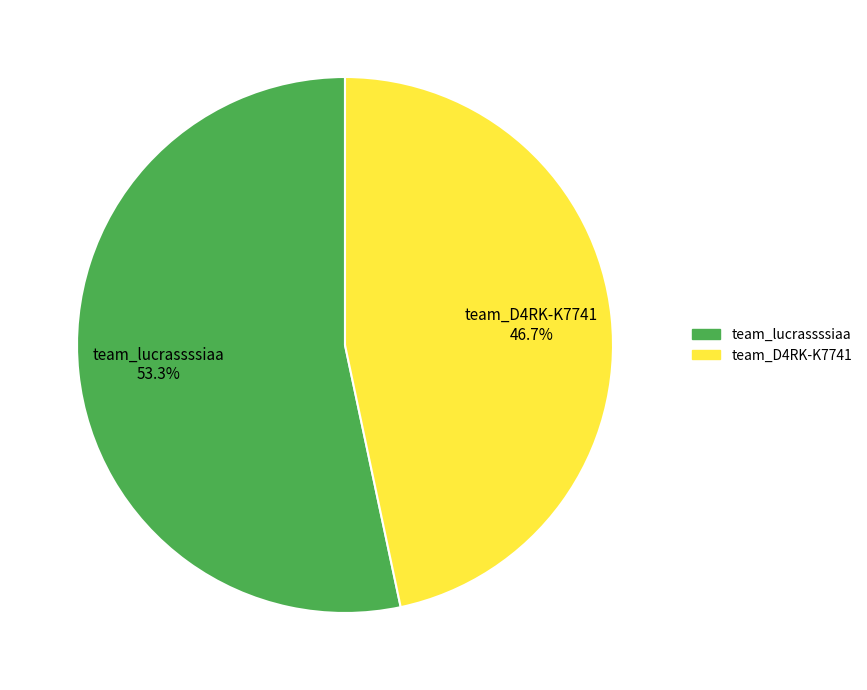

What percentage is the team_lucrassssiaa slice, to the nearest percent?

53%